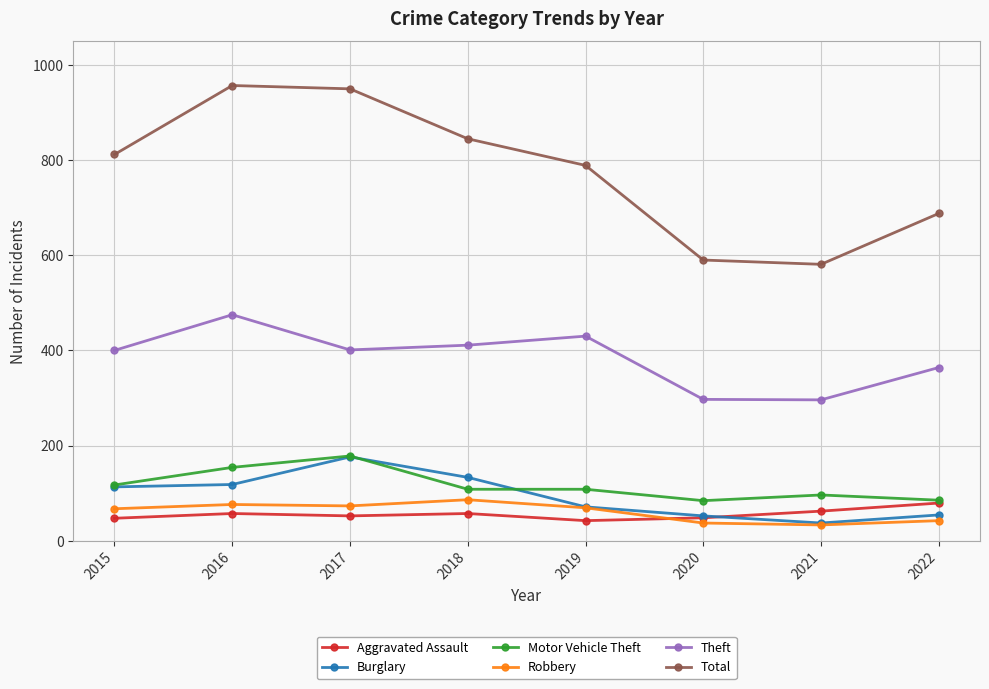

The Theft series shows 411 at 2018. True or false?

True